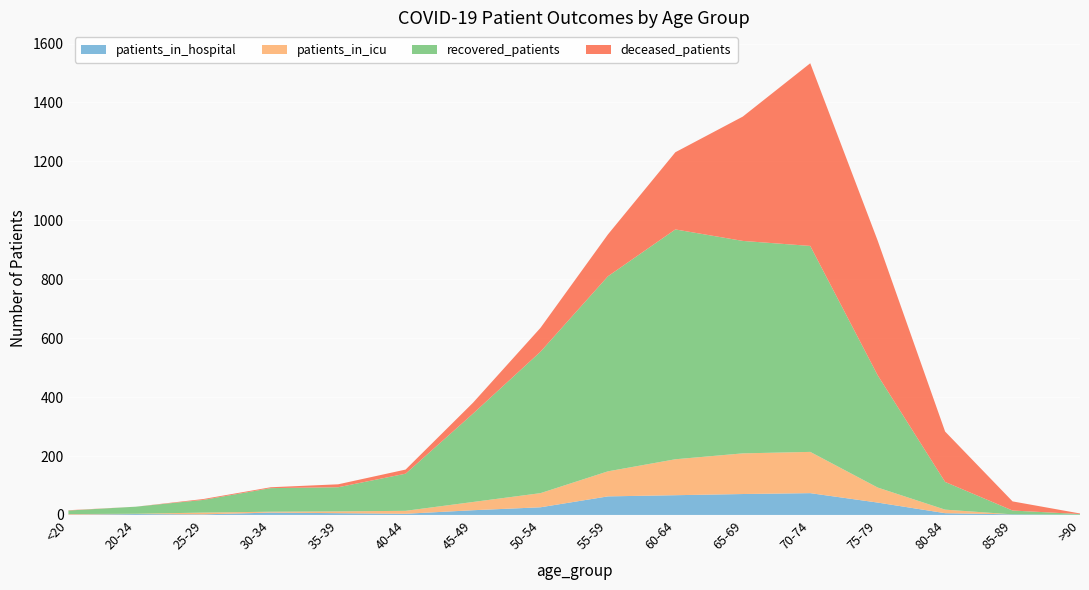

Reading right to left, list all the values displayed in this chart.

patients_in_hospital: 1	2	6	42	74	71	67	63	26	16	4	6	8	2	3	1
patients_in_icu: 0	0	12	51	140	138	122	85	48	28	10	6	3	6	1	2
recovered_patients: 2	13	94	381	699	721	780	662	480	300	126	82	80	43	24	12
deceased_patients: 2	31	171	457	620	422	262	142	81	37	14	10	3	3	0	1